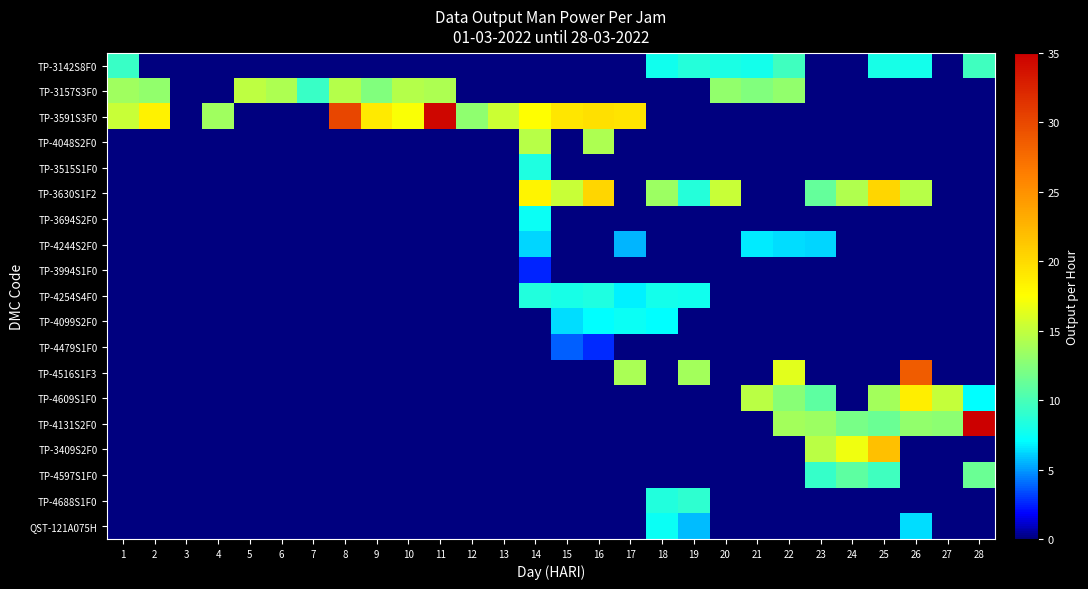

What is the total value across all series at 23?

65.6